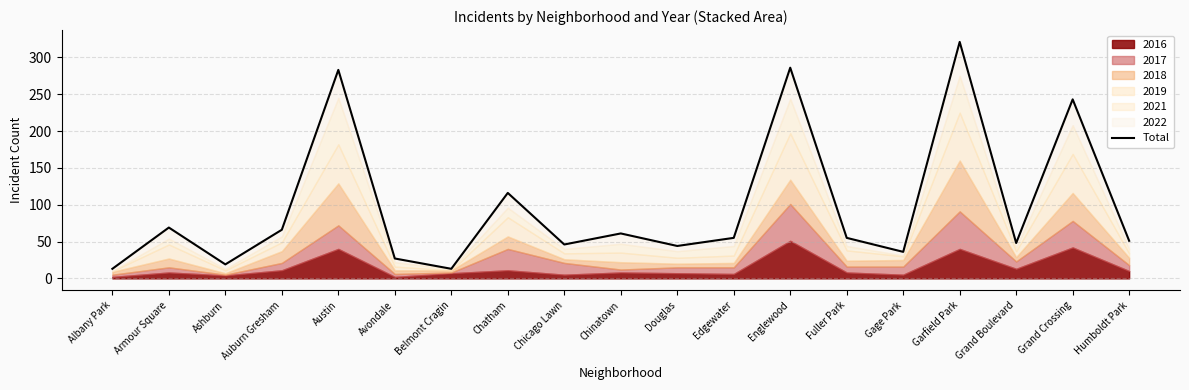

What is the maximum value shown in the chart?

321